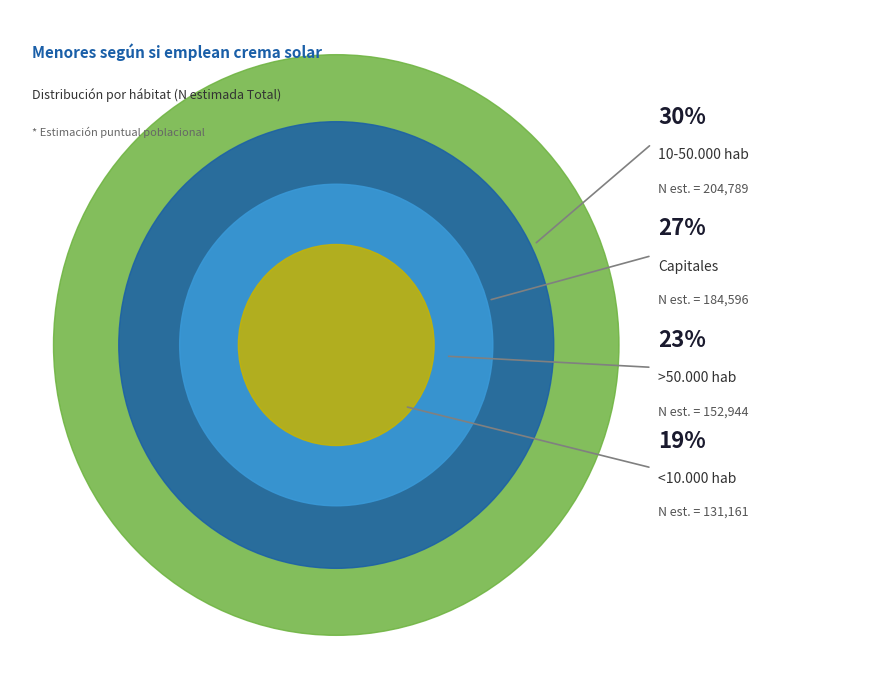

Does any single category account for the majority?

No